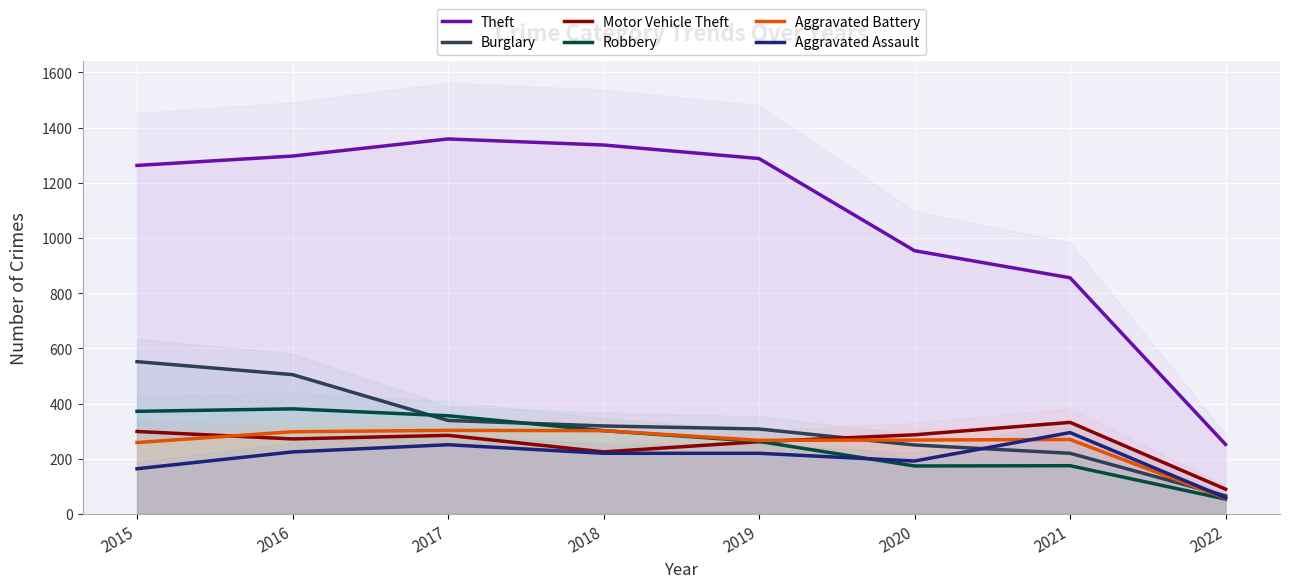

At 2018, list the series in order from largest to smallest.

Theft, Burglary, Robbery, Aggravated Battery, Motor Vehicle Theft, Aggravated Assault